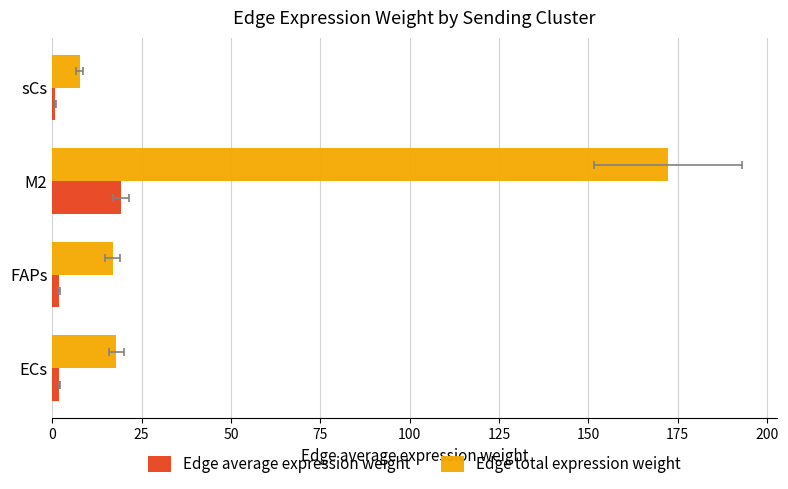

True or false: Edge total expression weight has a value of 10.6 at ECs.

False